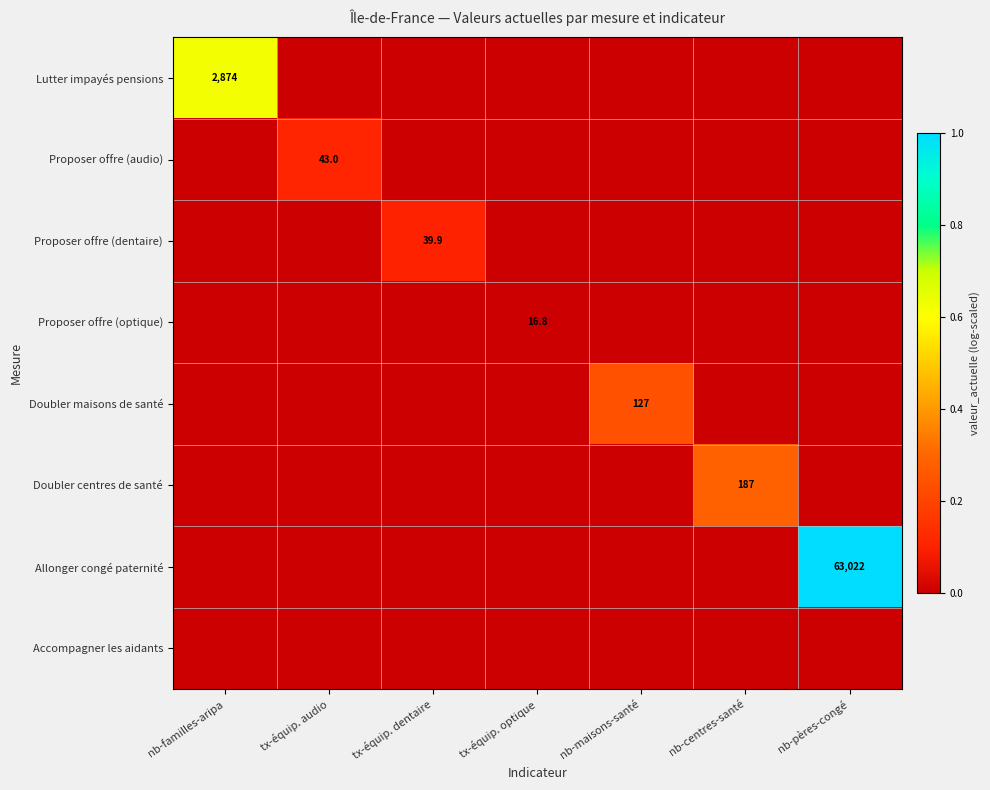

True or false: Lutter impayés pensions has a value of 3989.7 at nb-familles-aripa.

False